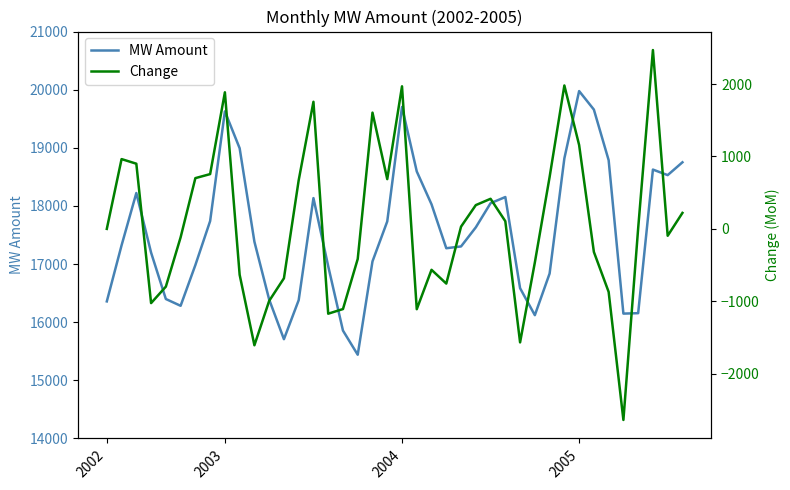

Reading left to right, list all the values displayed in this chart.

MW Amount: 16357.9	17321.9	18222.2	17196.9	16399.1	16282.1	16983.0	17739.7	19626.4	18992.4	17384.8	16390.2	15707.6	16379.2	18134.9	16963.3	15855.9	15440.3	17046.0	17733.3	19702.7	18593.4	18027.9	17272.5	17303.3	17631.6	18047.1	18153.1	16585.1	16121.0	16836.9	18817.8	19976.1	19657.4	18787.2	16147.8	16155.3	18625.5	18530.3	18750.9
Change: 0.0	964.0	900.3	-1025.2	-797.8	-117.0	700.9	756.7	1886.8	-634.1	-1607.5	-994.7	-682.5	671.6	1755.6	-1171.5	-1107.5	-415.5	1605.7	687.3	1969.4	-1109.3	-565.4	-755.5	30.8	328.3	415.5	106.0	-1568.0	-464.1	715.9	1980.9	1158.3	-318.7	-870.2	-2639.4	7.5	2470.2	-95.2	220.6